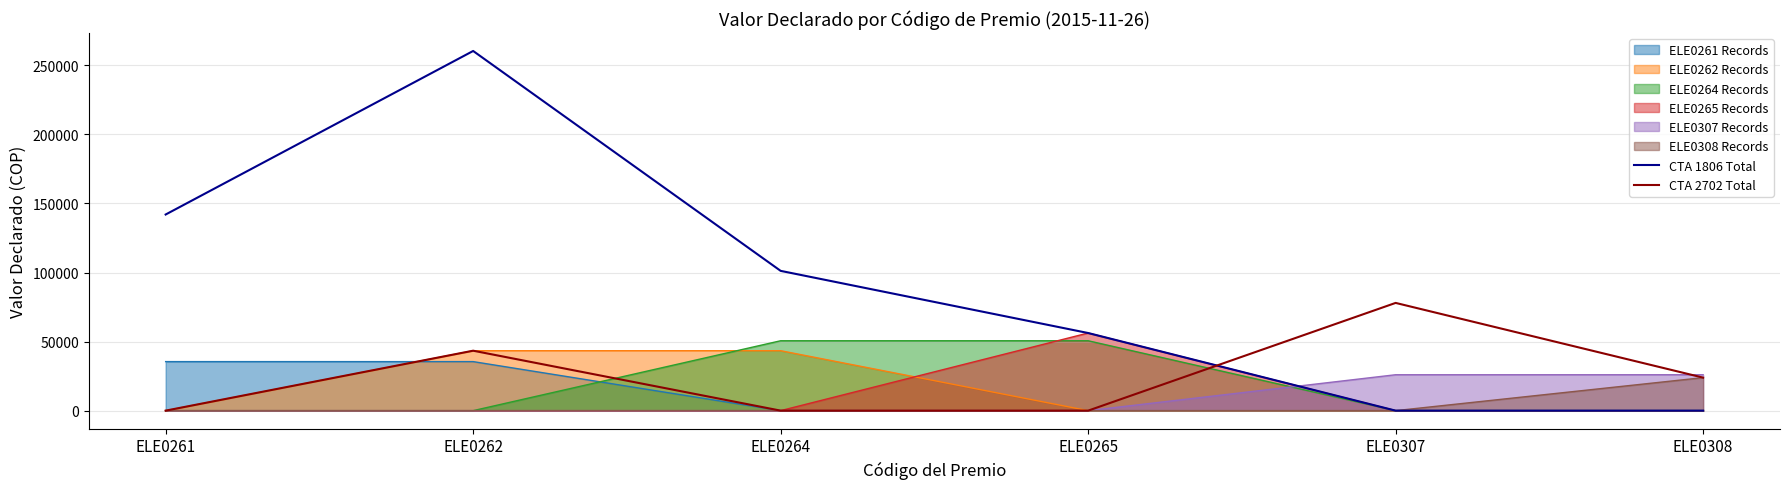

True or false: CTA 2702 Total has more than 2 points higher than both neighbors.

False